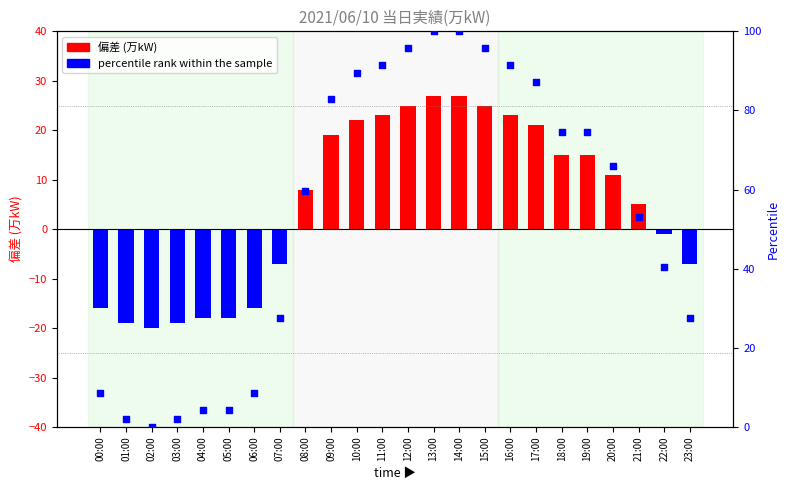

Which series contains the lowest Y value?

当日実績(万kW)